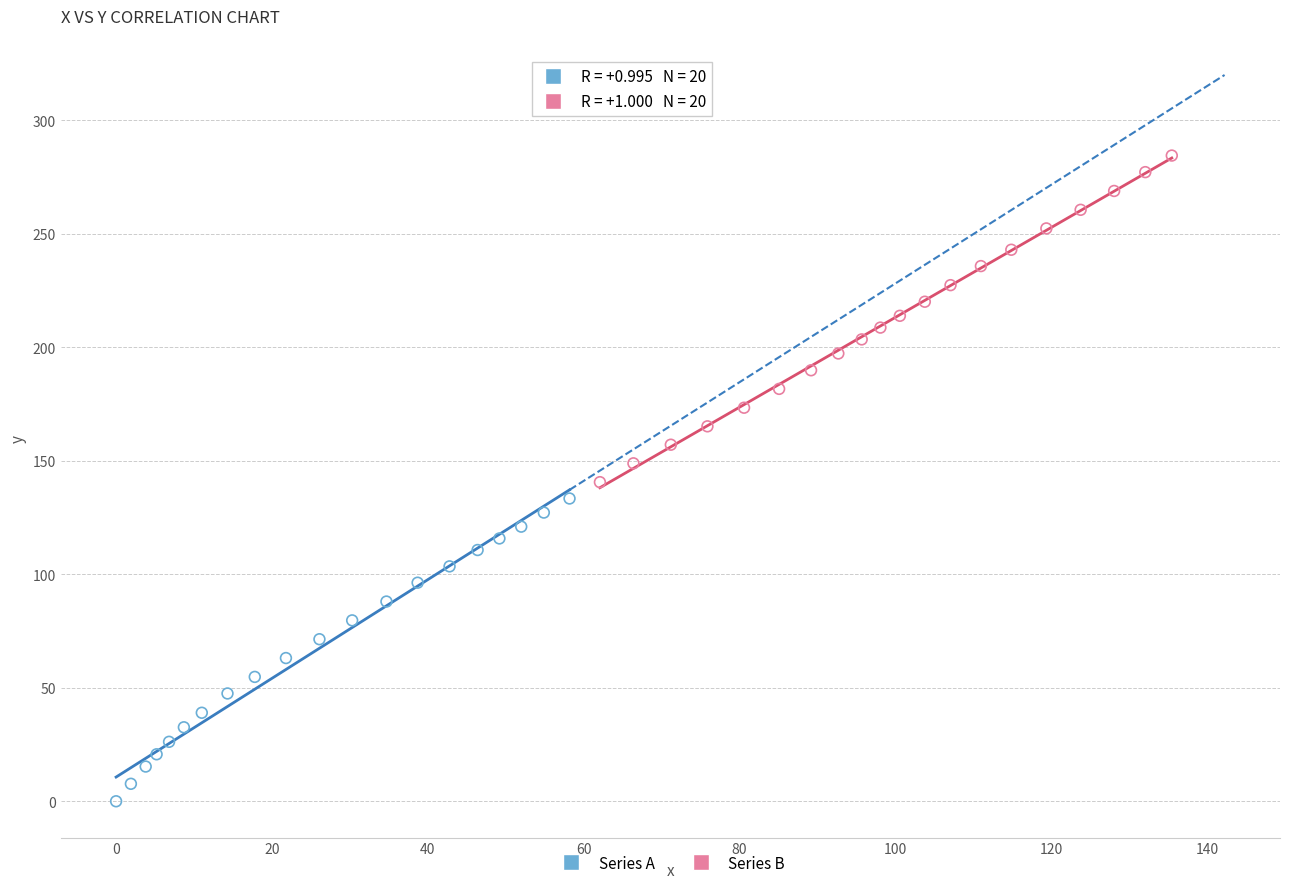

Which series reaches the maximum Y coordinate?

Series B